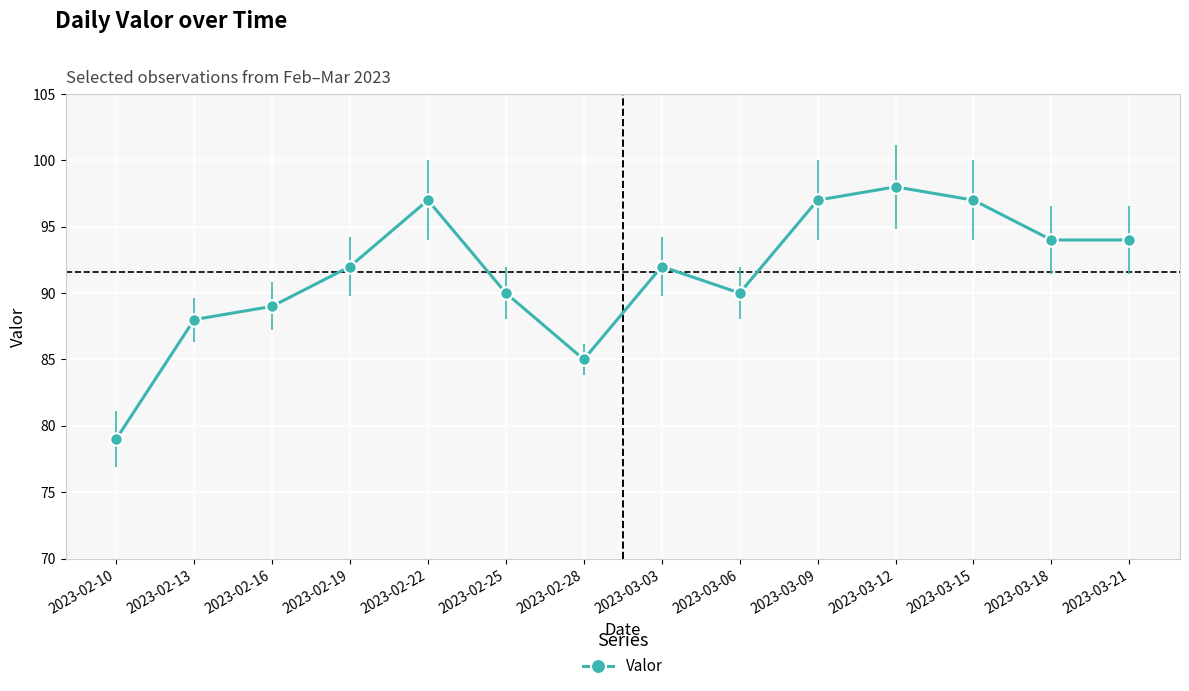

What is the greatest value displayed?

98